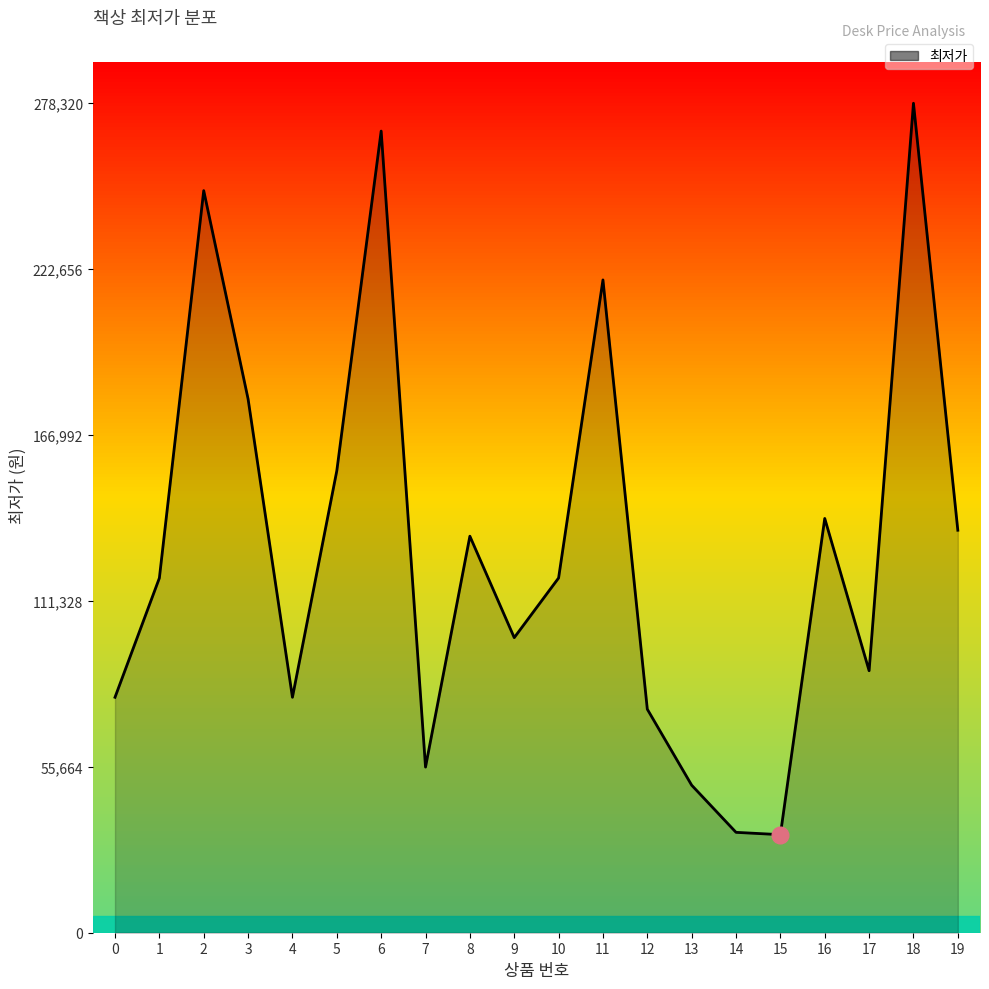

What is the change in value from 5 to 10?

-35950